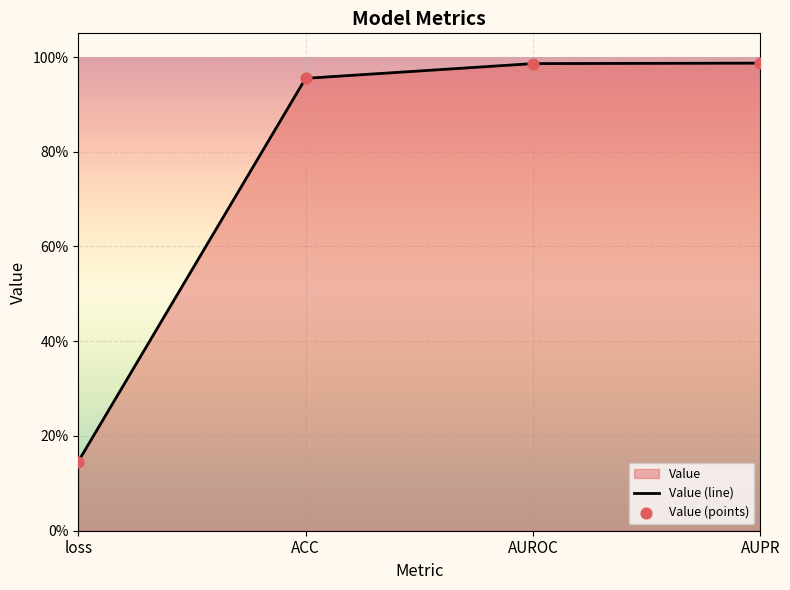

Which has a higher value, AUROC or loss?

AUROC